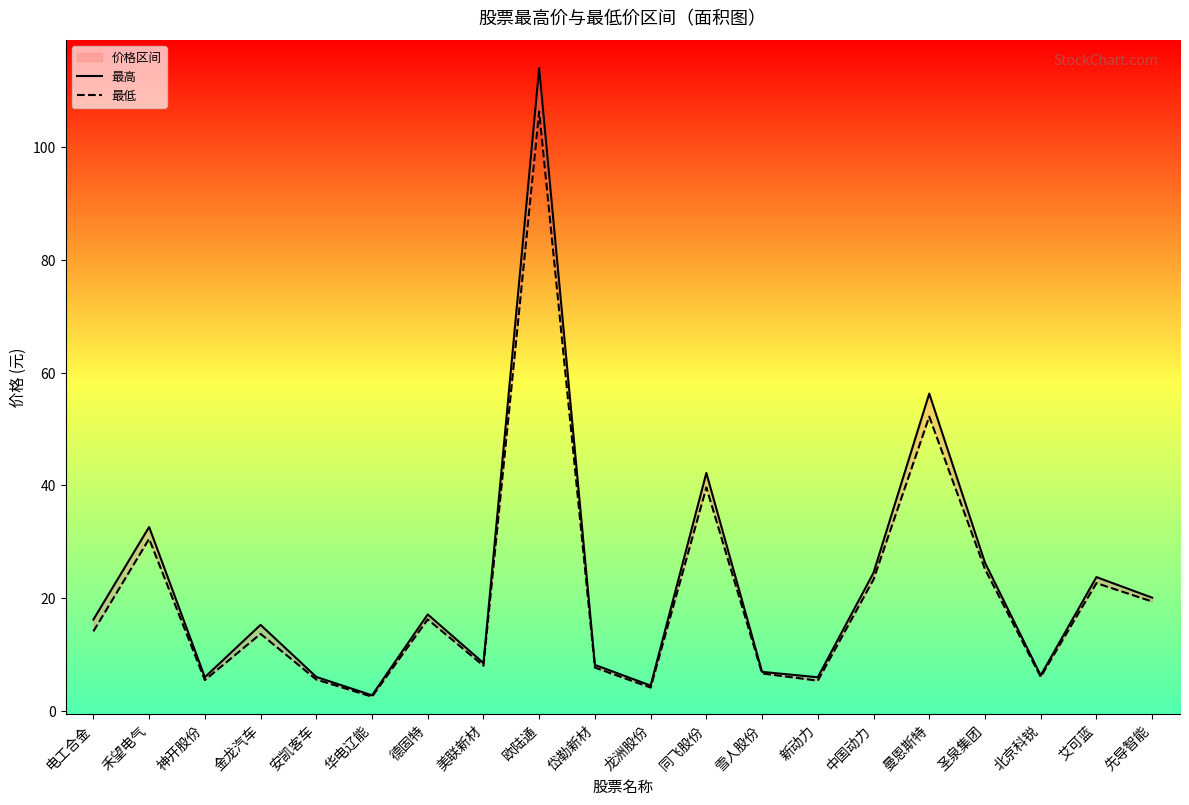

List the labels in order of 最低 value, largest first.

欧陆通, 曼恩斯特, 同飞股份, 禾望电气, 圣泉集团, 中国动力, 艾可蓝, 先导智能, 德固特, 电工合金, 金龙汽车, 美联新材, 岱勒新材, 雪人股份, 北京科锐, 安凯客车, 神开股份, 新动力, 龙洲股份, 华电辽能